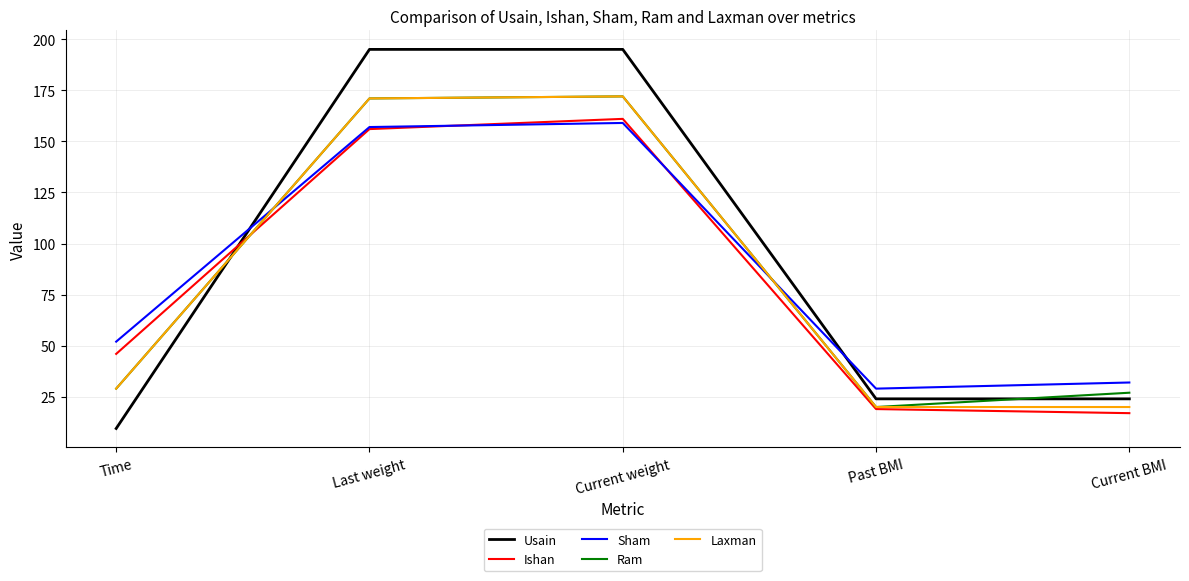

Which category has the lowest value in the Ishan series?

Current BMI